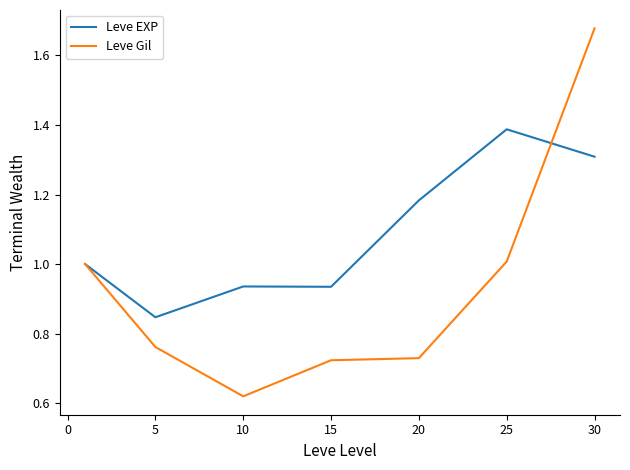

Rank the series by their maximum value, from lowest to highest.

Leve EXP, Leve Gil